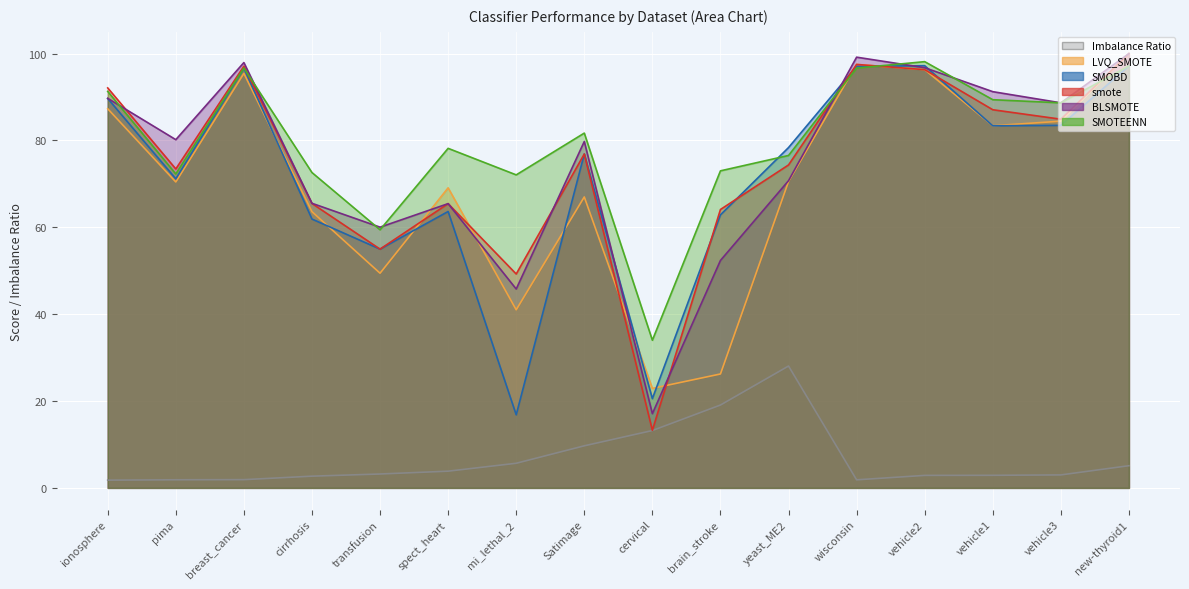

Reading right to left, list all the values displayed in this chart.

SMOBD: new-thyroid1=97.1	vehicle3=83.5	vehicle1=83.4	vehicle2=97.2	wisconsin=97.1	yeast_ME2=78.4	brain_stroke=62.9	cervical=20.6	Satimage=76.9	mi_lethal_2=16.8	spect_heart=63.6	transfusion=55.0	cirrhosis=61.9	breast_cancer=96.7	pima=71.2	ionosphere=89.7
SMOTEENN: new-thyroid1=97.1	vehicle3=88.7	vehicle1=89.4	vehicle2=98.1	wisconsin=96.7	yeast_ME2=76.5	brain_stroke=73.0	cervical=34.0	Satimage=81.7	mi_lethal_2=72.1	spect_heart=78.2	transfusion=59.4	cirrhosis=72.6	breast_cancer=96.7	pima=72.3	ionosphere=91.3
smote: new-thyroid1=100.0	vehicle3=84.9	vehicle1=87.1	vehicle2=96.3	wisconsin=97.5	yeast_ME2=74.4	brain_stroke=64.1	cervical=13.3	Satimage=76.9	mi_lethal_2=49.2	spect_heart=65.5	transfusion=55.0	cirrhosis=65.5	breast_cancer=97.1	pima=73.4	ionosphere=92.1
LVQ_SMOTE: new-thyroid1=100.0	vehicle3=84.4	vehicle1=83.4	vehicle2=96.3	wisconsin=97.5	yeast_ME2=70.5	brain_stroke=26.2	cervical=22.9	Satimage=67.0	mi_lethal_2=41.0	spect_heart=69.1	transfusion=49.4	cirrhosis=63.6	breast_cancer=95.4	pima=70.4	ionosphere=87.3
BLSMOTE: new-thyroid1=100.0	vehicle3=88.7	vehicle1=91.2	vehicle2=96.8	wisconsin=99.2	yeast_ME2=70.7	brain_stroke=52.4	cervical=17.1	Satimage=79.8	mi_lethal_2=45.8	spect_heart=65.5	transfusion=60.0	cirrhosis=65.5	breast_cancer=97.9	pima=80.2	ionosphere=89.7
Imbalance Ratio: new-thyroid1=5.1	vehicle3=3.0	vehicle1=2.9	vehicle2=2.9	wisconsin=1.9	yeast_ME2=28.1	brain_stroke=19.1	cervical=13.2	Satimage=9.7	mi_lethal_2=5.7	spect_heart=3.9	transfusion=3.2	cirrhosis=2.7	breast_cancer=1.9	pima=1.9	ionosphere=1.8